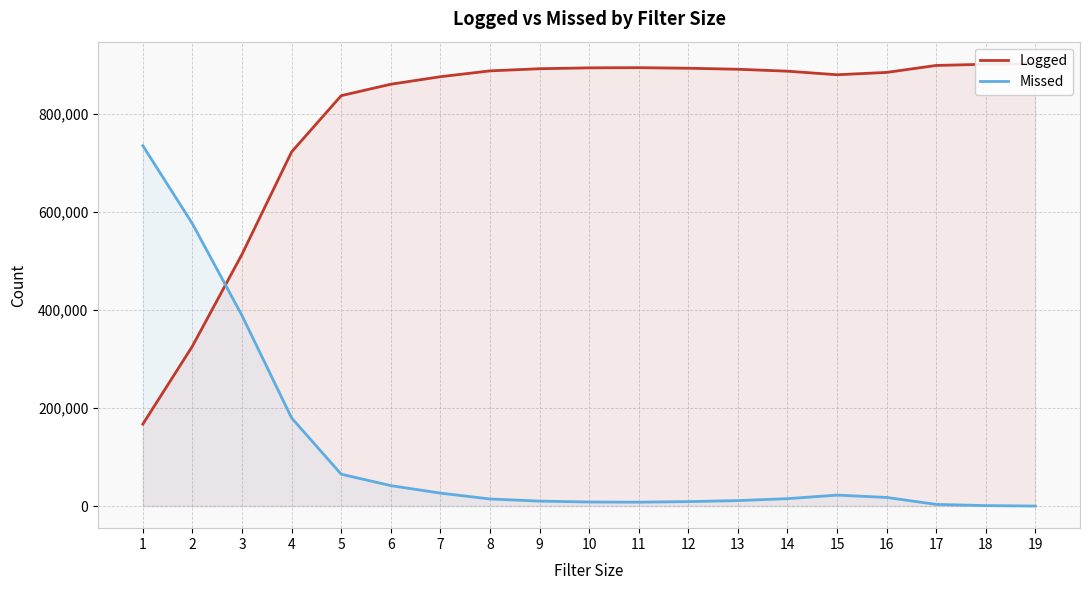

How many lines are shown in the chart?

2